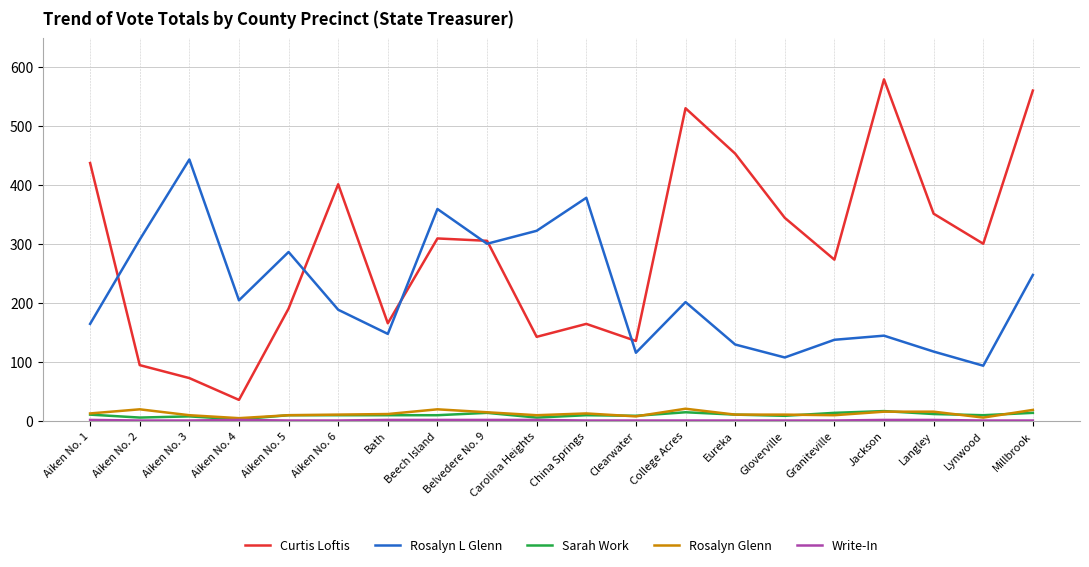

The value of Curtis Loftis at Eureka is 453. True or false?

True